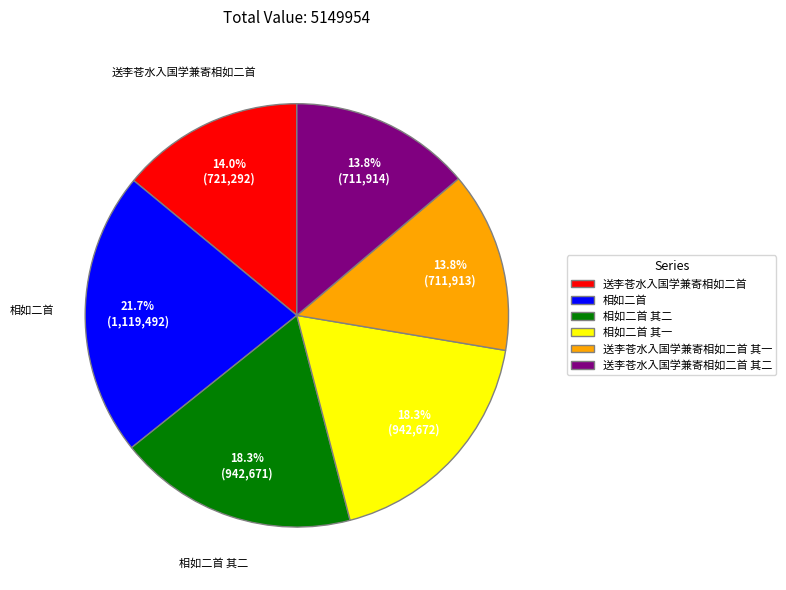

To the nearest percent, what is the average slice percentage?

17%